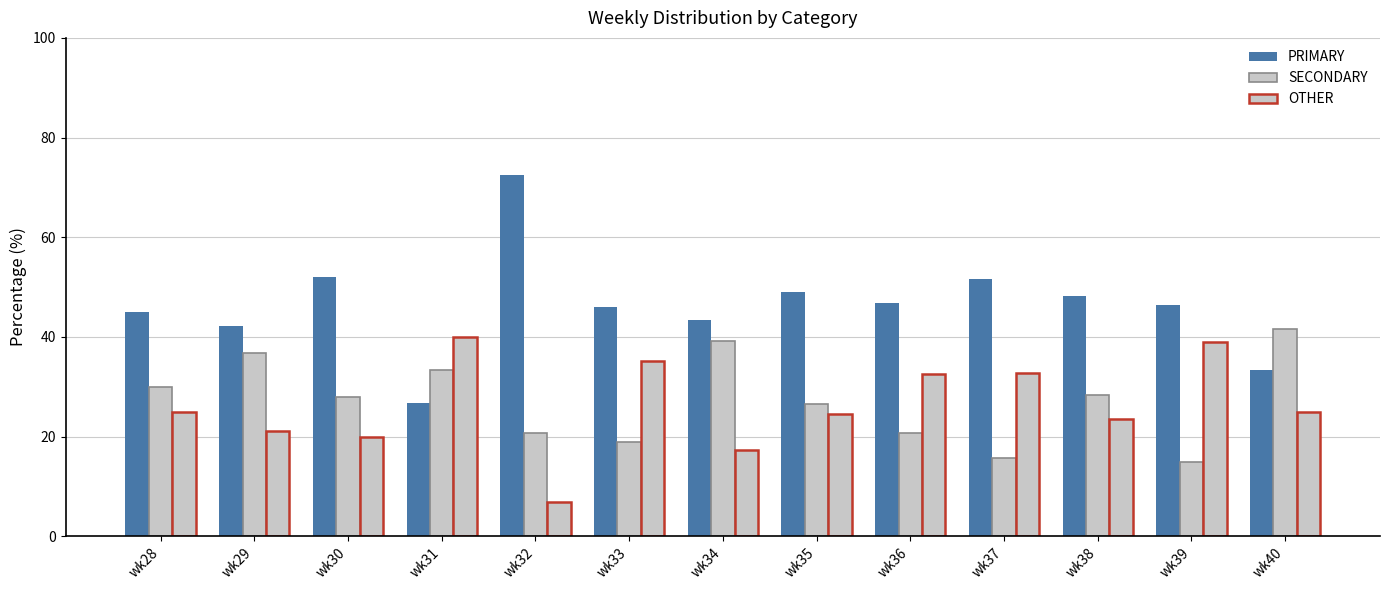

Count the number of categories in the chart.

13